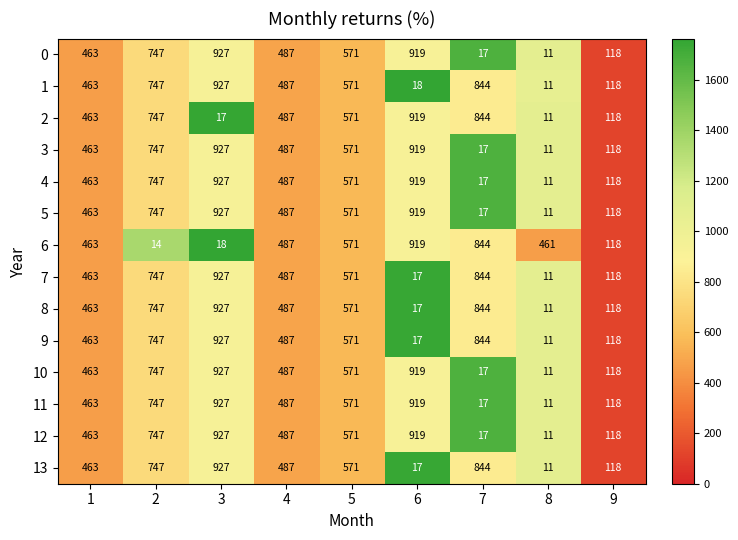

The value of 9 at 4 is 487. True or false?

True